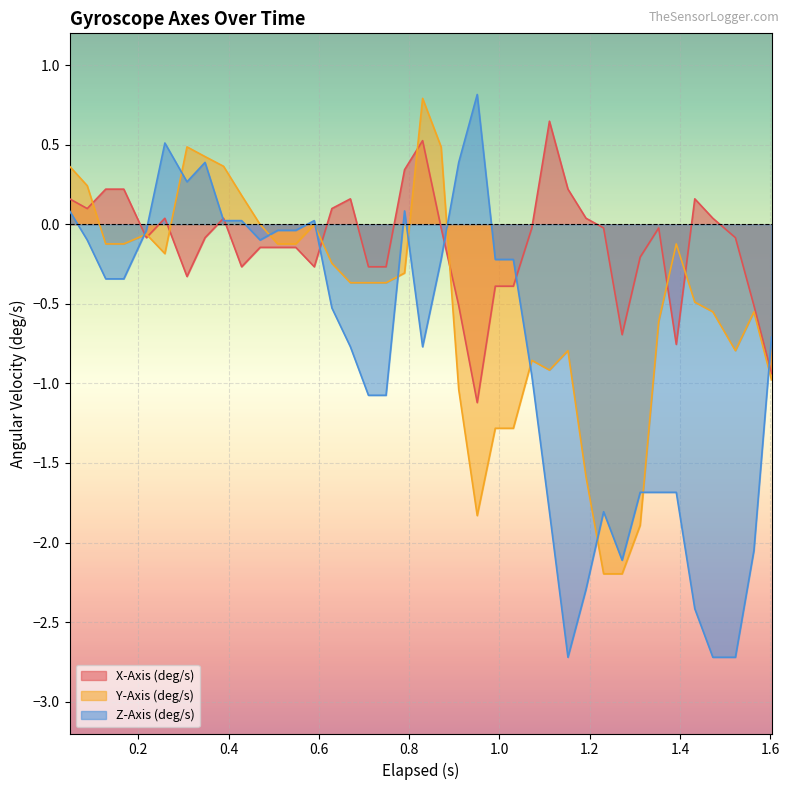

Which series has the largest total across all categories?

X-Axis (deg/s)